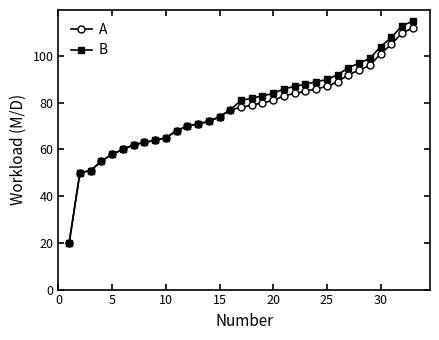

What is the maximum value for B?

115